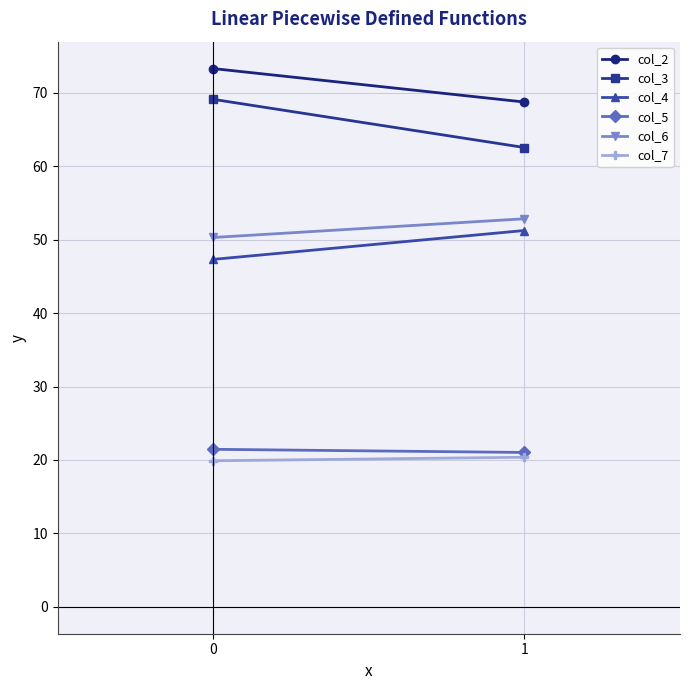

What is the total value across all series at 1?

276.8